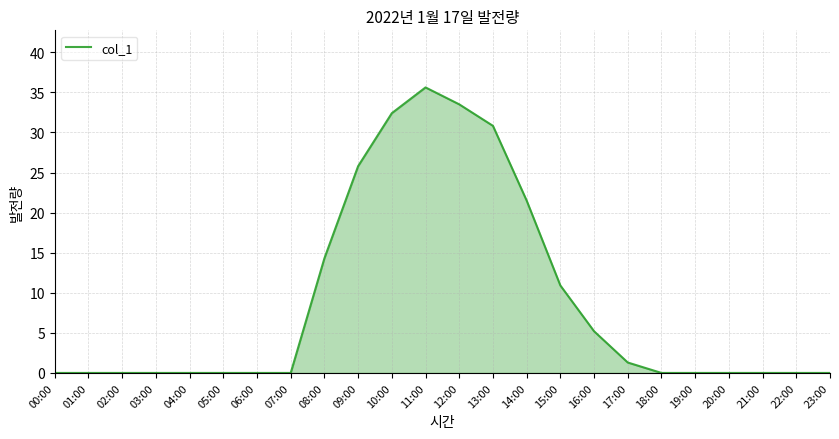

The value at 07:00 is -14.7. True or false?

False